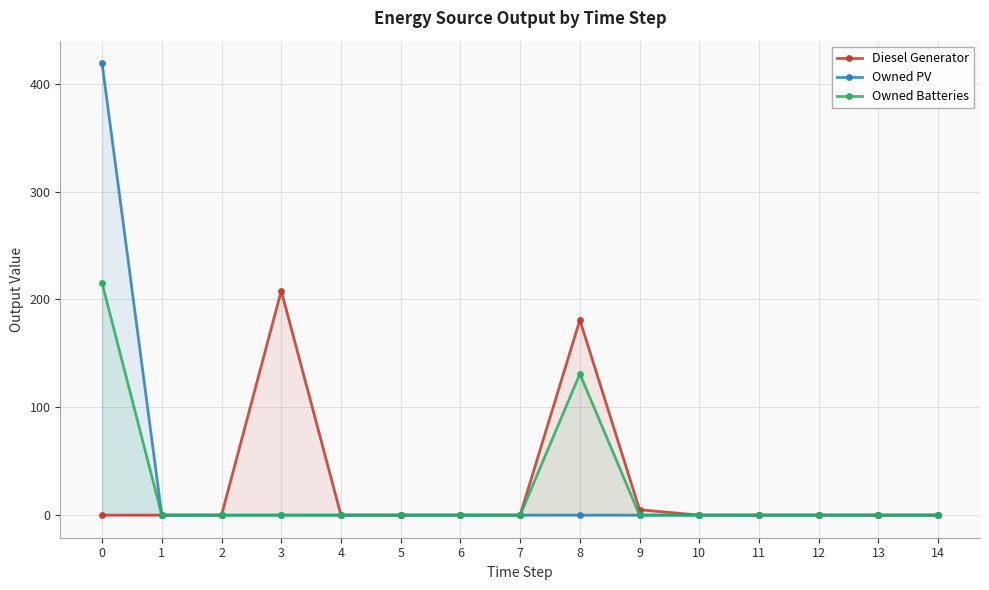

True or false: Owned PV and Diesel Generator cross at least once.

False